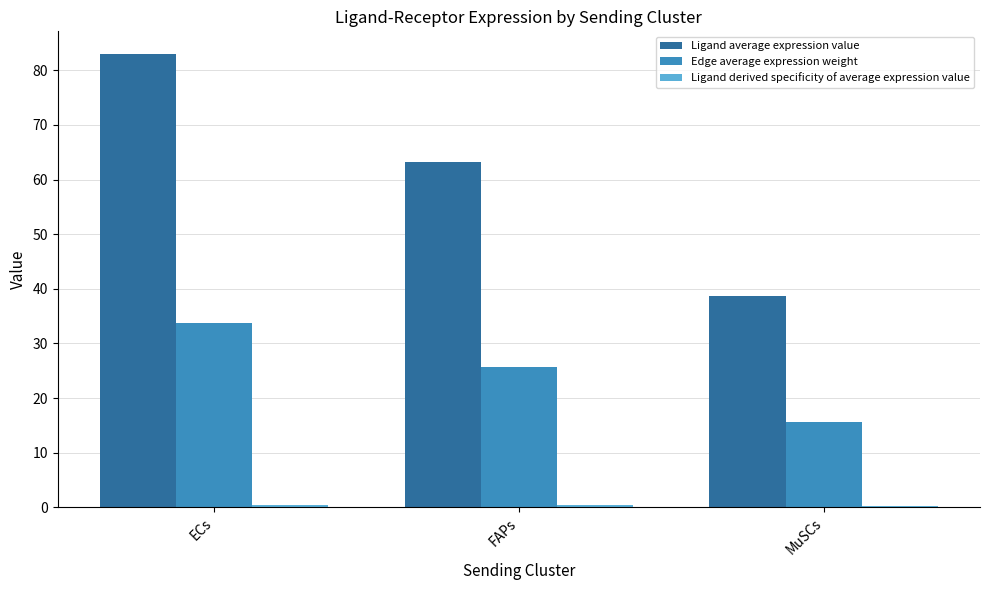

Between ECs and FAPs, which series saw the biggest shift?

Ligand average expression value